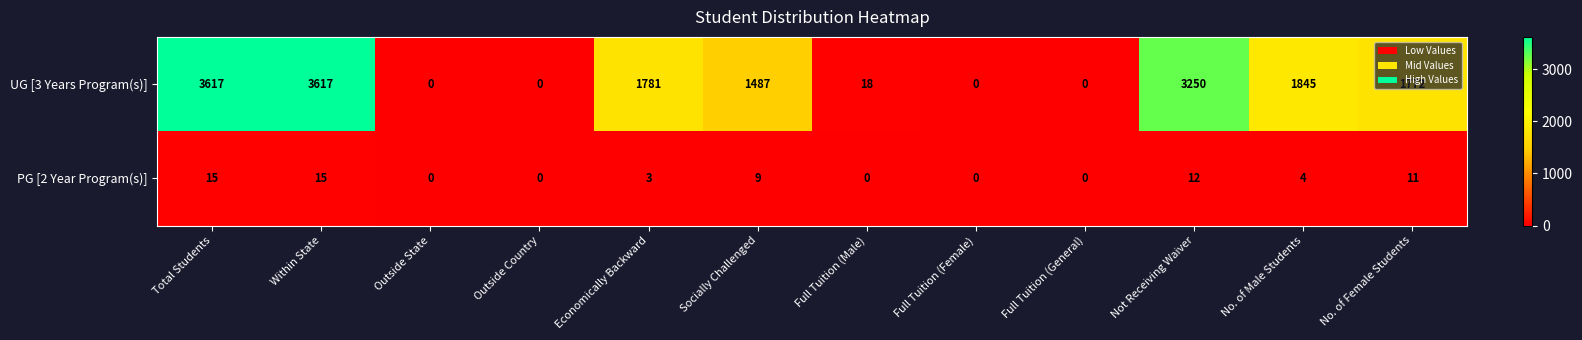

Rank the series by their average value, from highest to lowest.

UG [3 Years Program(s)], PG [2 Year Program(s)]